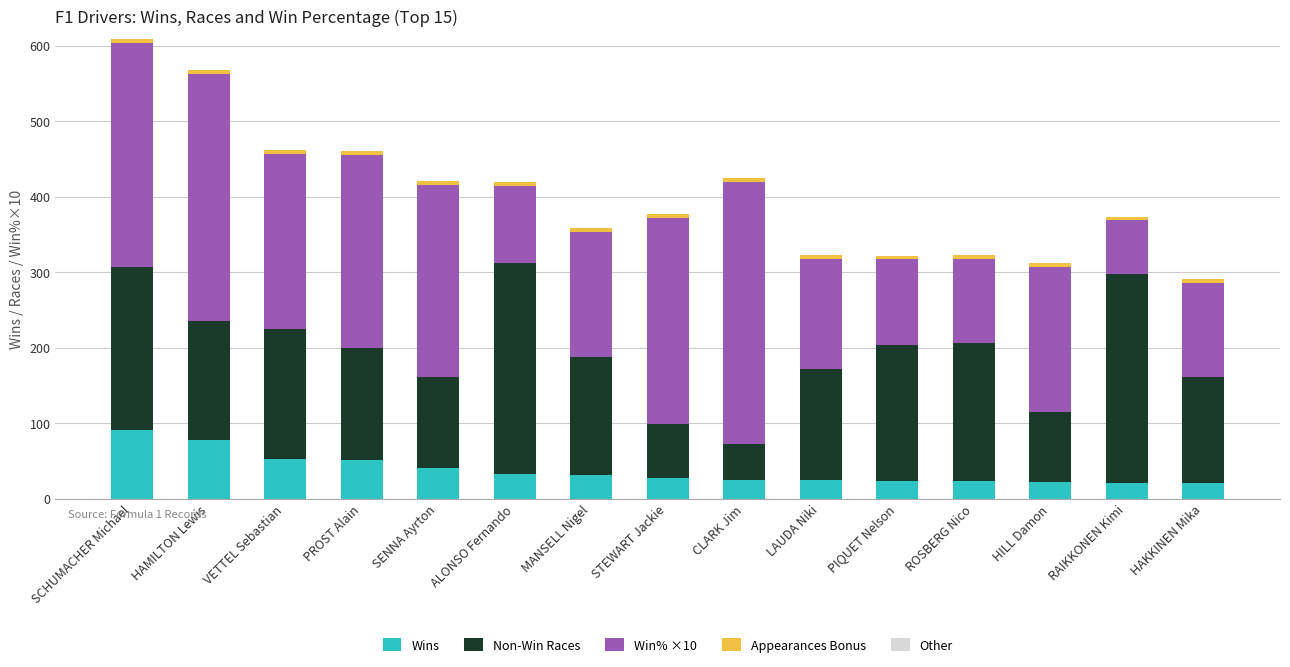

What is the highest value of the Wins series?

91.0